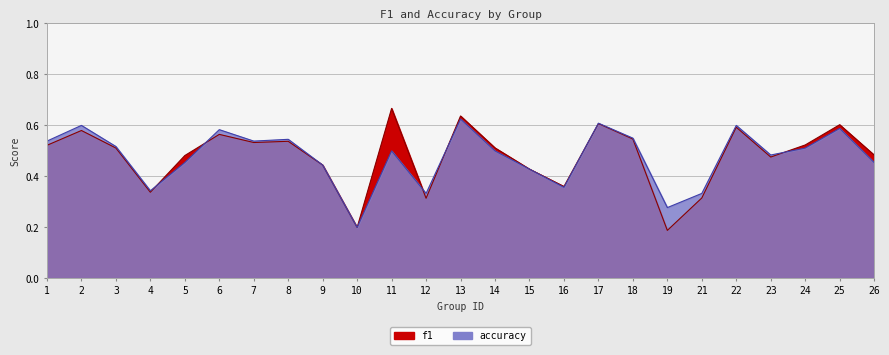

What are all the series names shown in the legend?

f1, accuracy